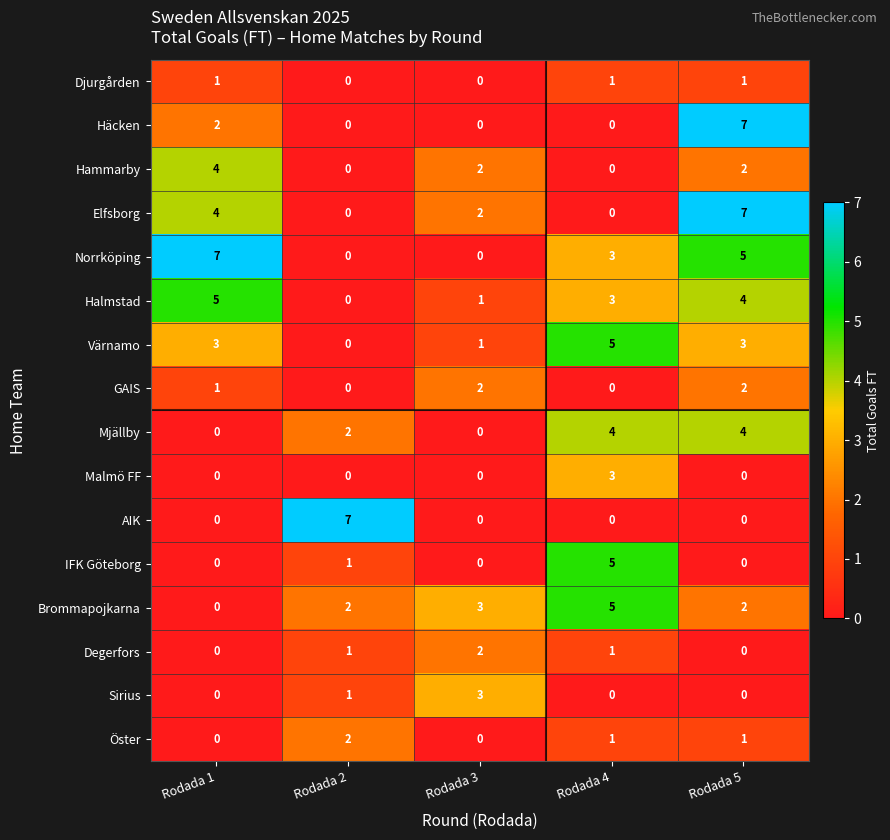

Where does the Hammarby series first go above 2?

Rodada 1